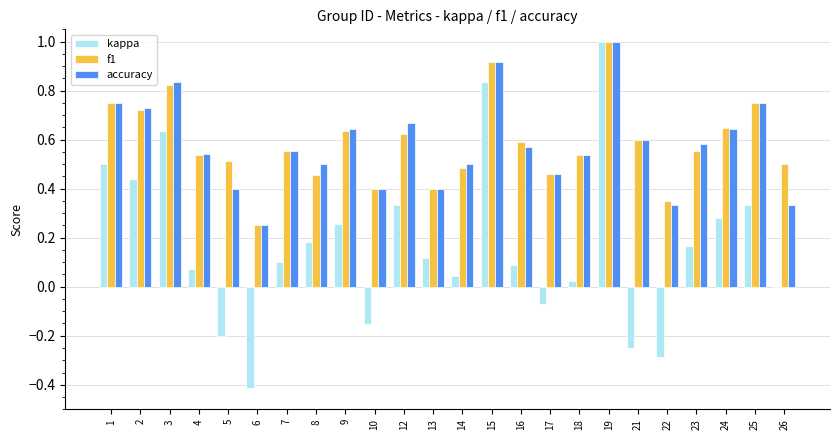

True or false: f1 has a value of 0.4 at 12.

False